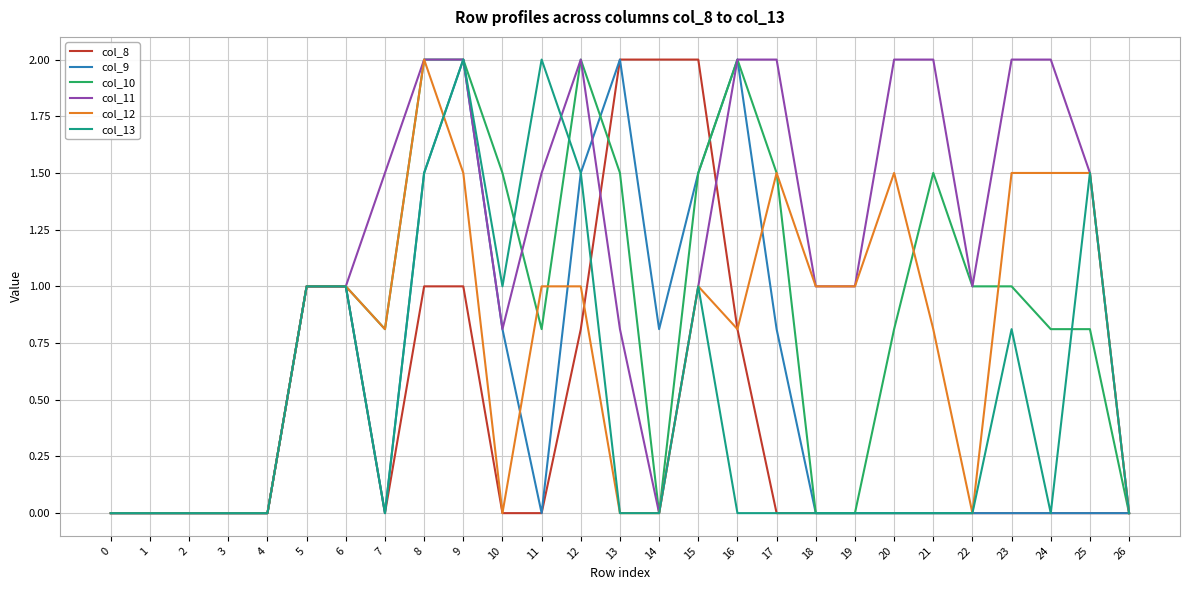

Is it true that col_13 equals -0.9 at 18?

False